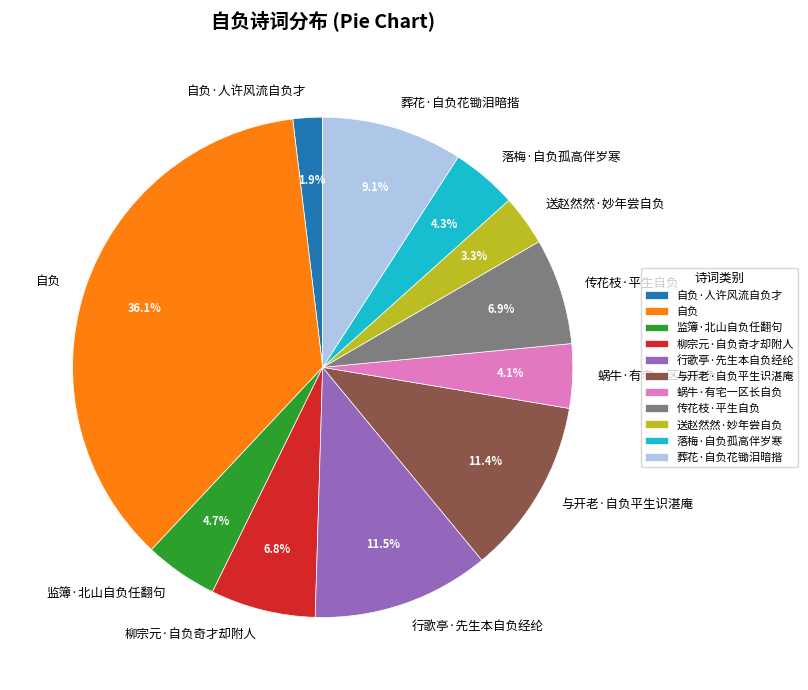

Which has a higher value, 行歌亭·先生本自负经纶 or 落梅·自负孤高伴岁寒?

行歌亭·先生本自负经纶